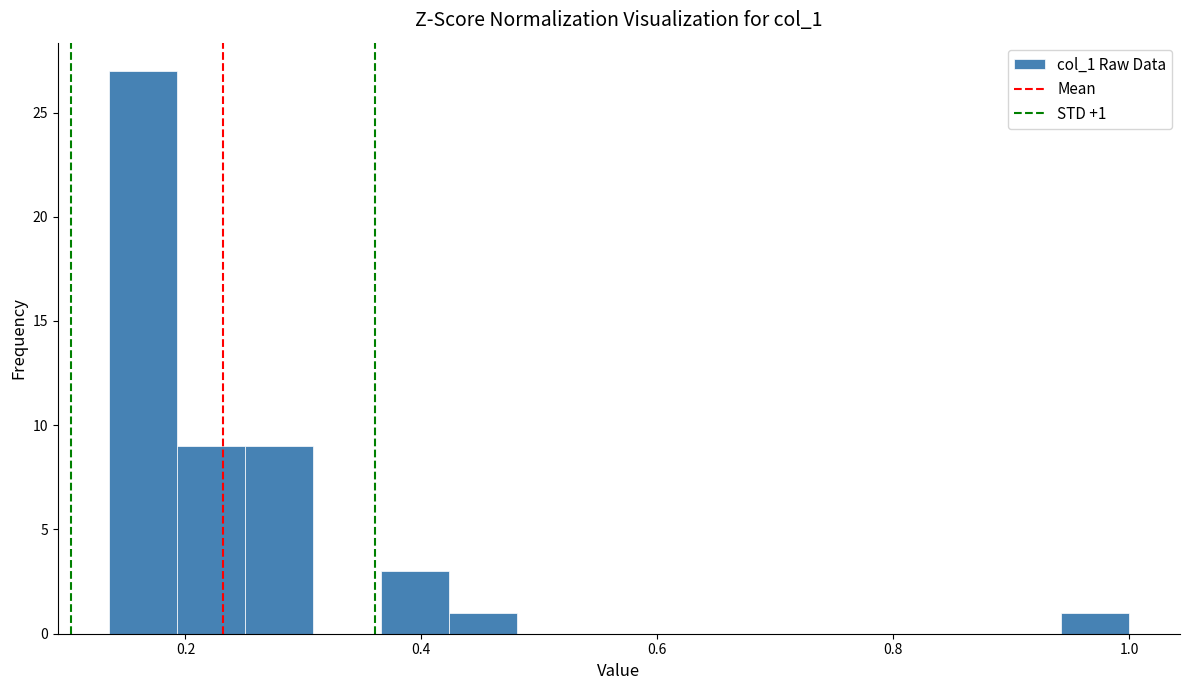

Read against the x-axis, roughly where is the centre of the tallest bar?

0.16